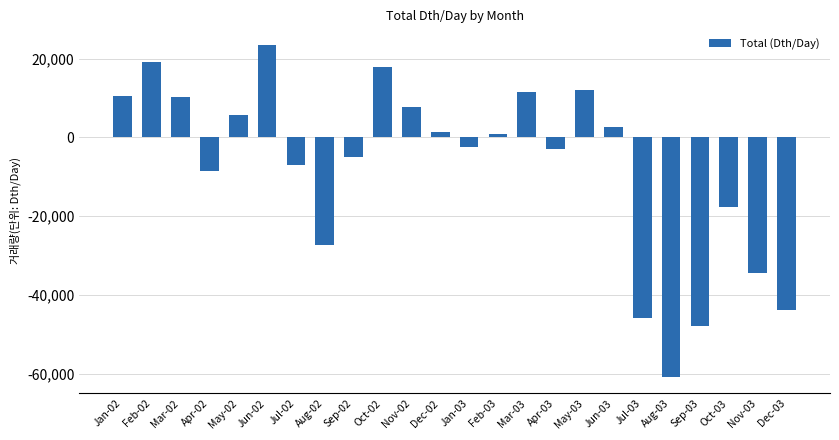

How many distinct data groups are displayed?

1